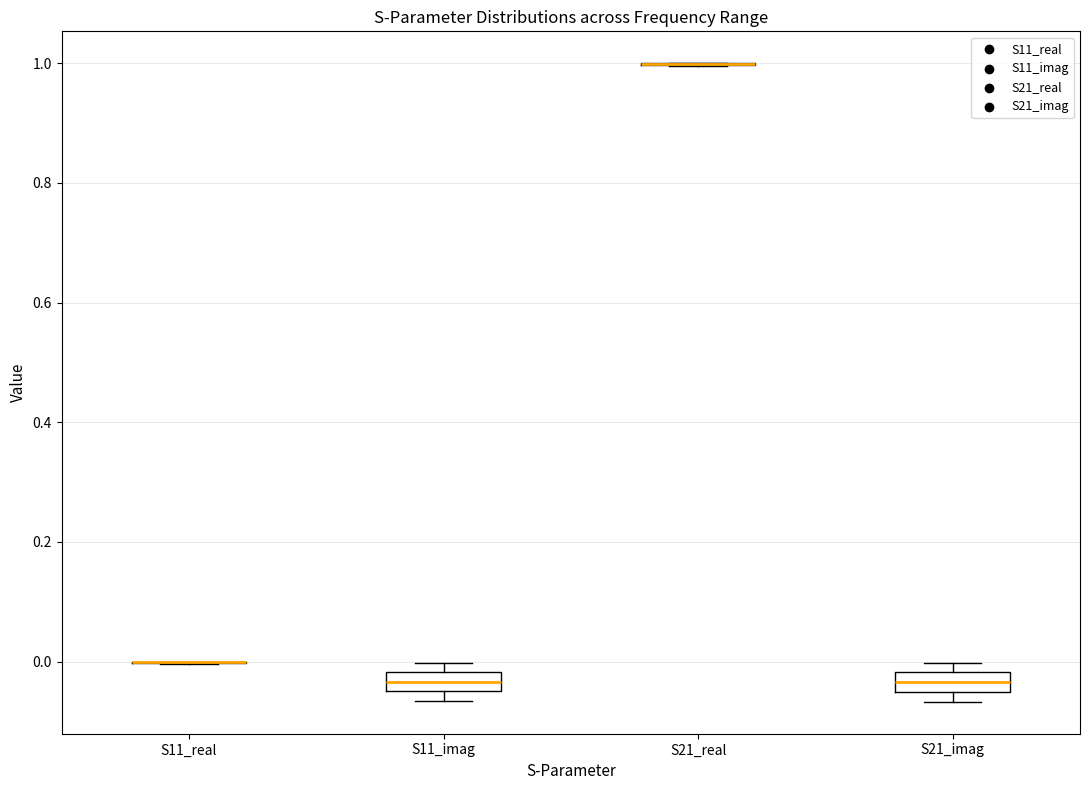

Where is the lower edge of the box for S11_imag on the y-axis? The values are not printed on the chart, so give them approximately, as read against the axis.

-0.04